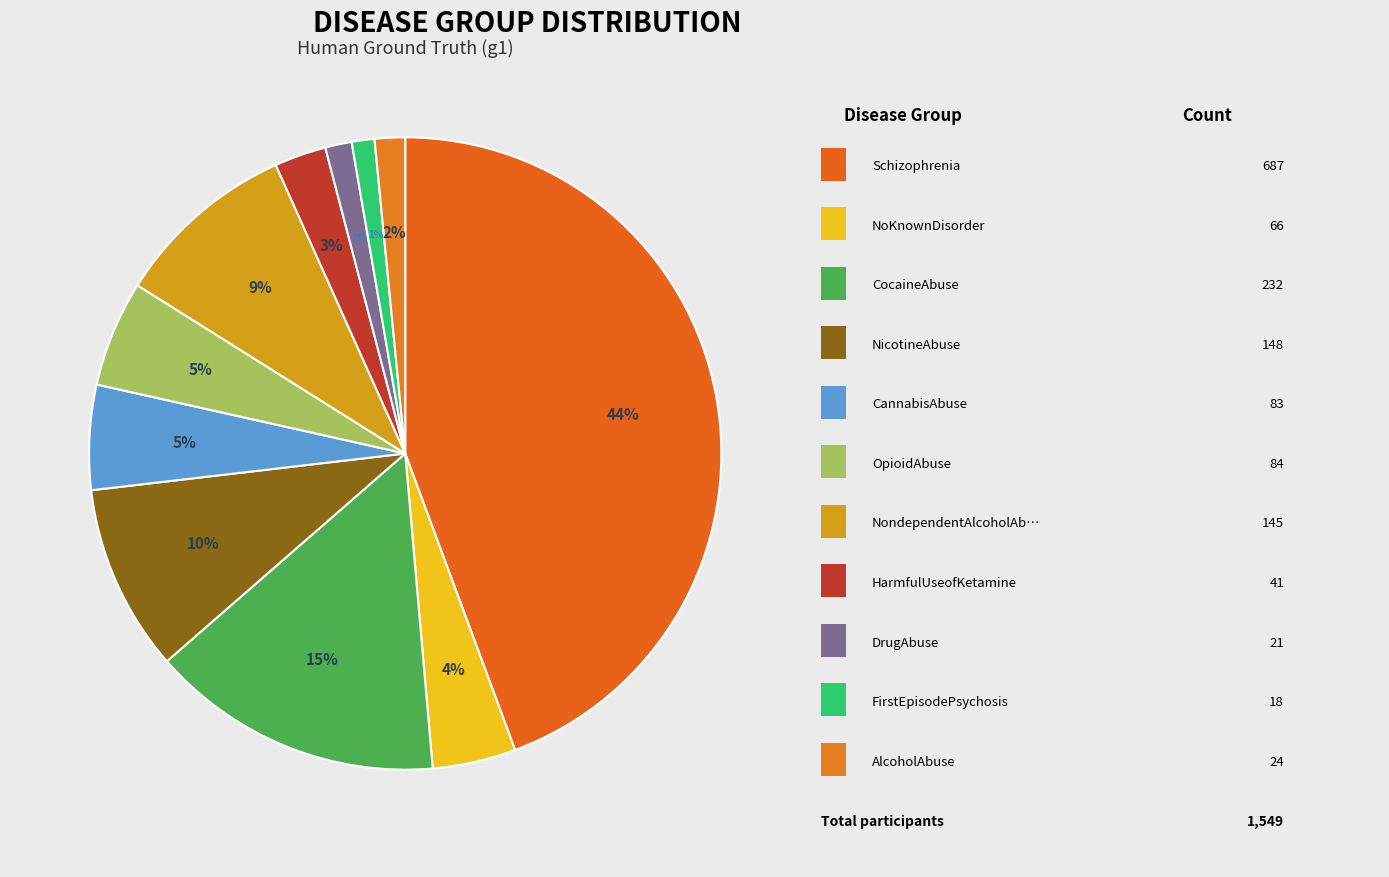

To the nearest percent, what is the difference between the largest and smallest slice percentages?

43%